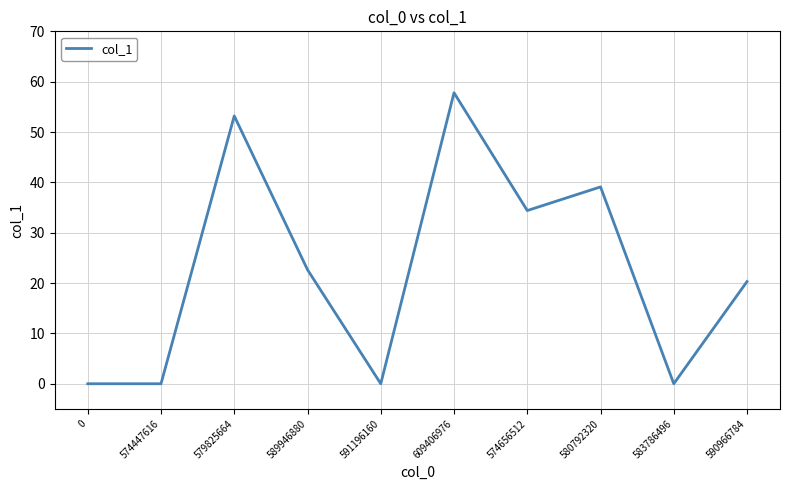

What is the sum of the values at 574447616 and 590966784?

20.3